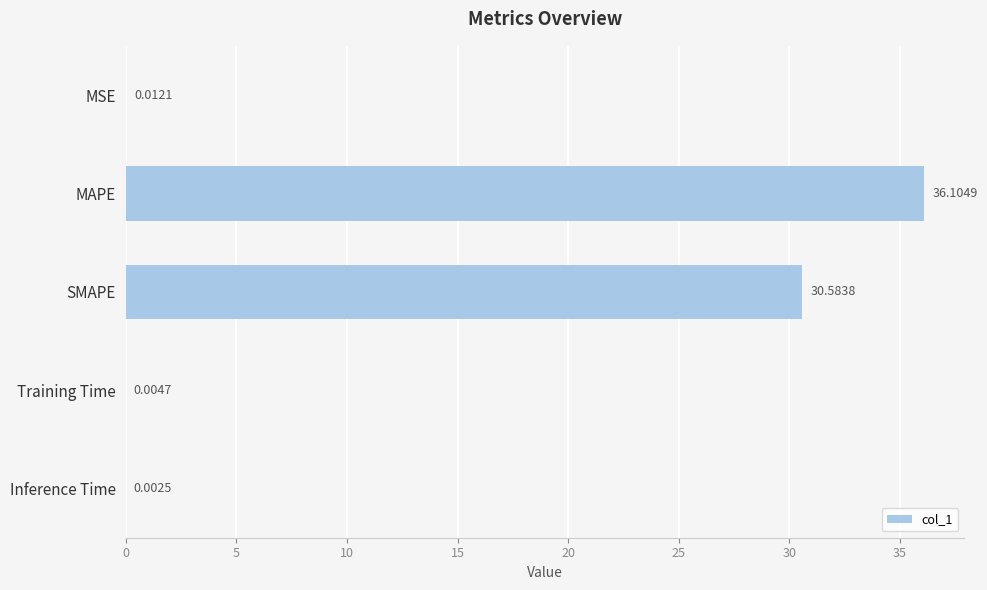

What is the greatest value displayed?

36.1